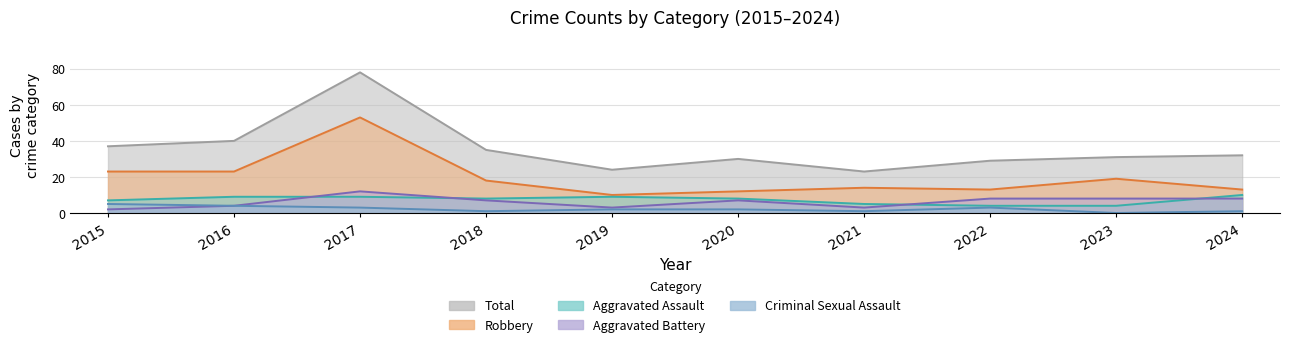

The value of Criminal Sexual Assault at 2020 is 2. True or false?

True